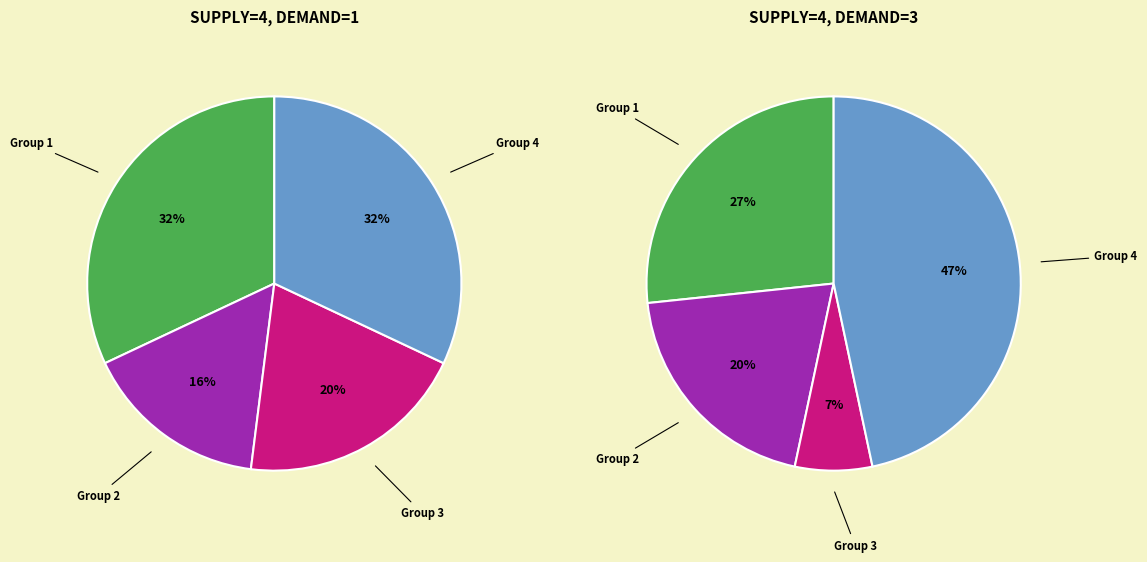

Combined, do Group 4 and Group 2 account for over 50%?

Yes